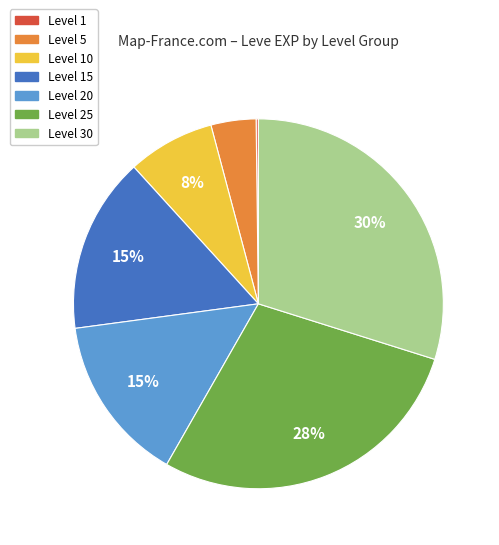

The Level 25 slice represents 40% of the pie. True or false?

False